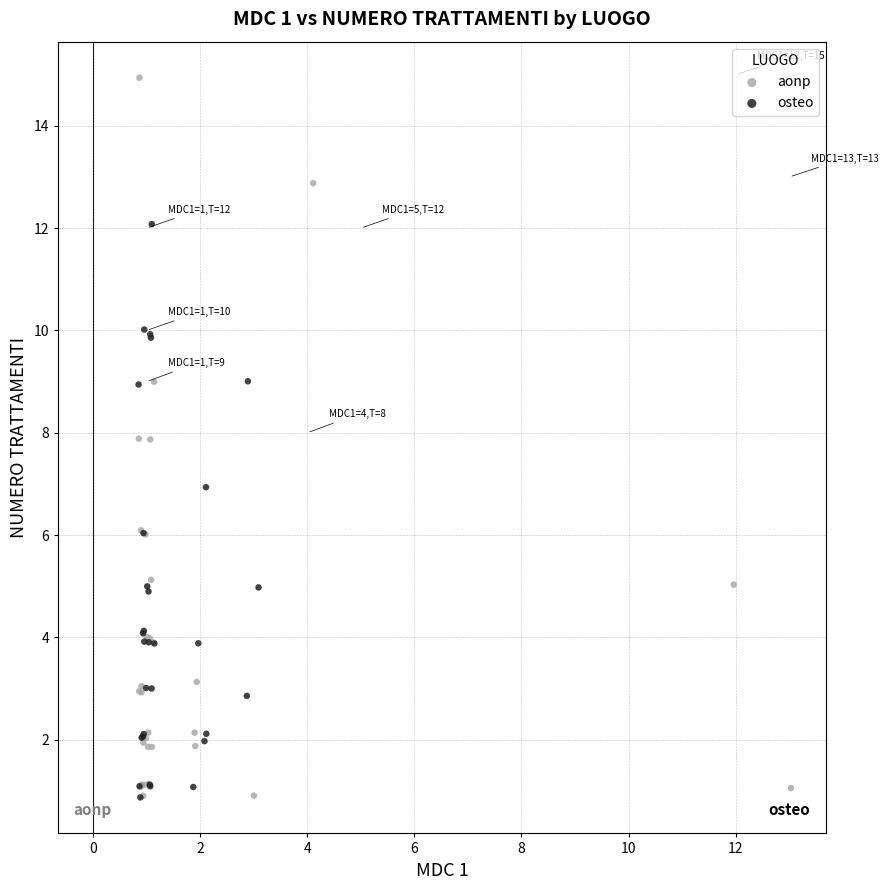

Which series contains the highest Y value?

aonp